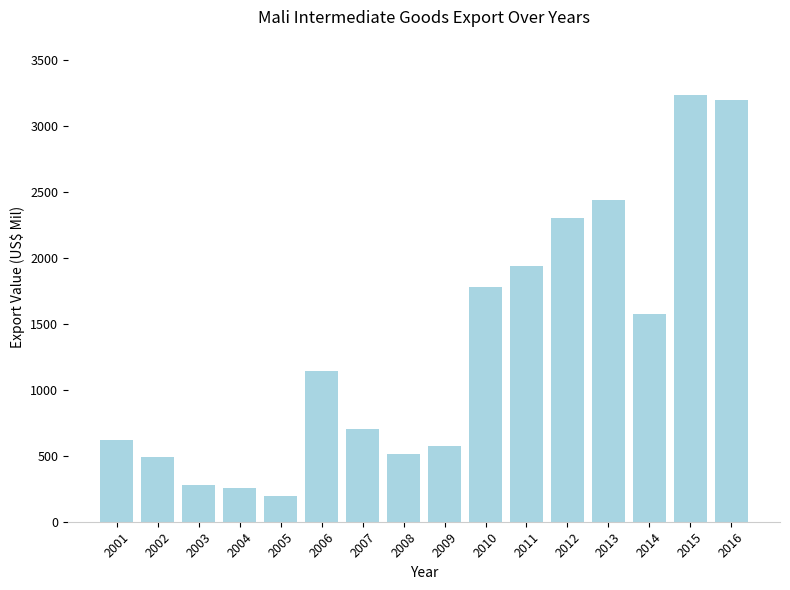

What is the value of the 15th bar from the left?

3230.4